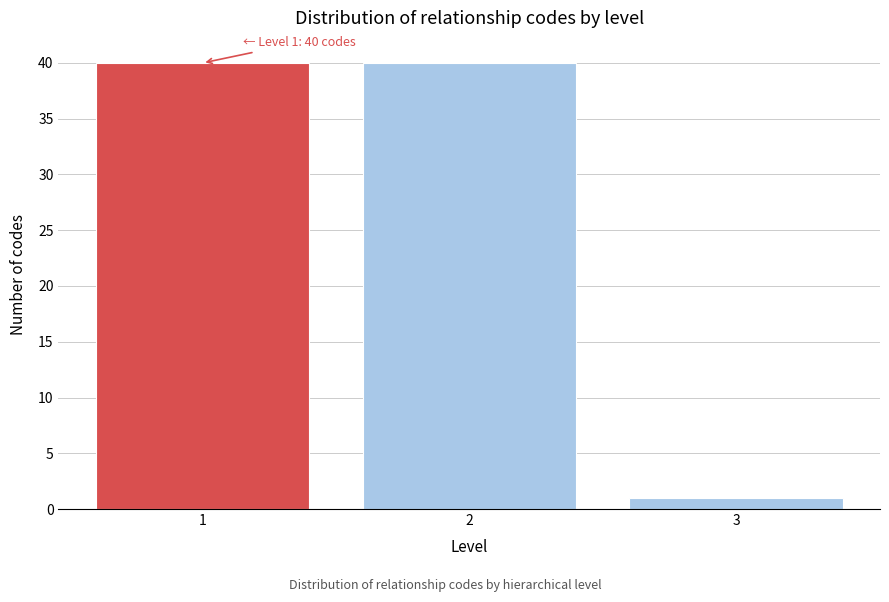

Reading right to left, transcribe all the data shown in this chart.

1	40	40